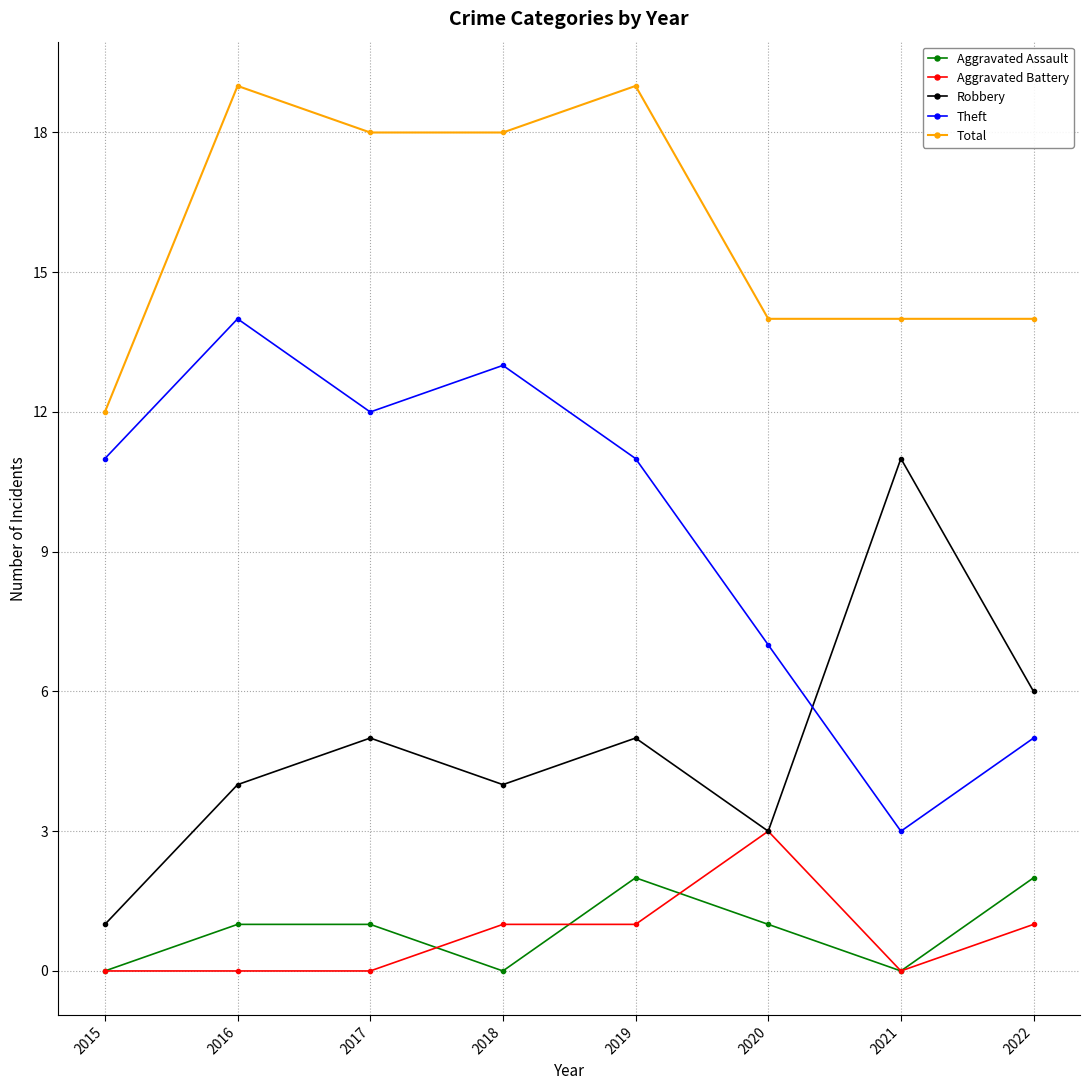

At which category does Theft reach its first local peak?

2016